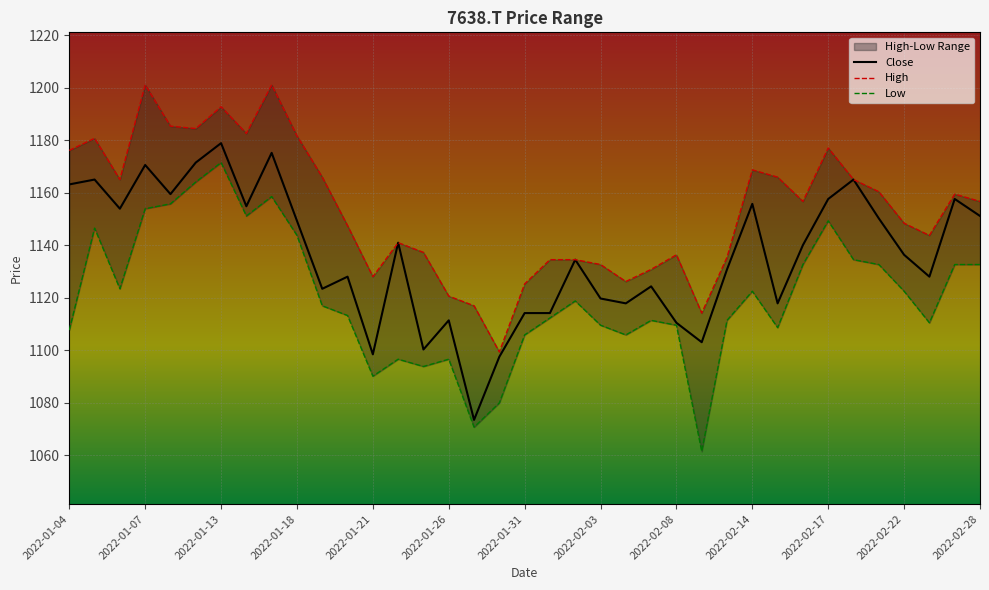

Is the value of Close at 35 greater than the value of Low at 16?

Yes